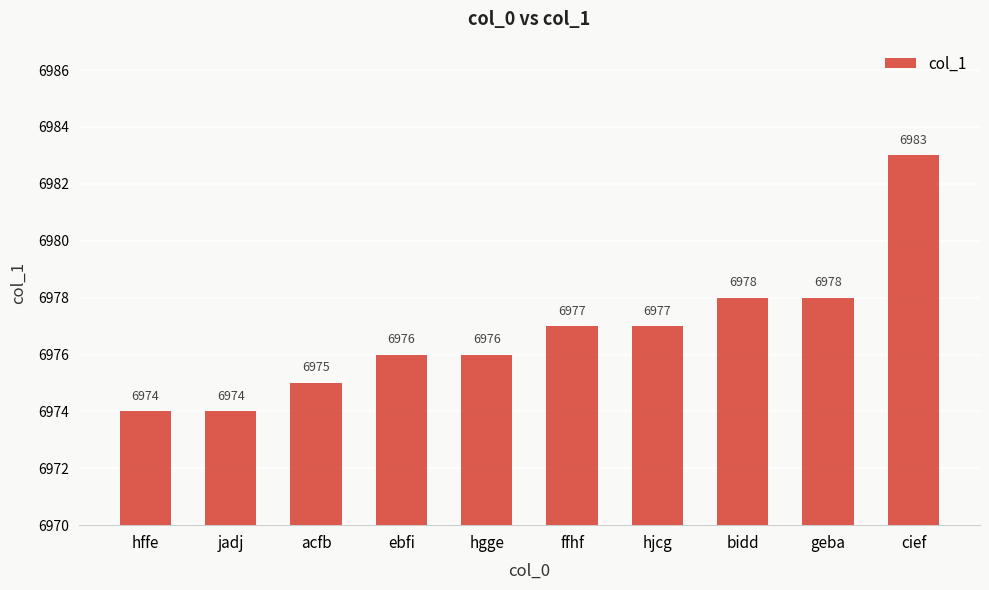

What value does the data have at ffhf?

6977